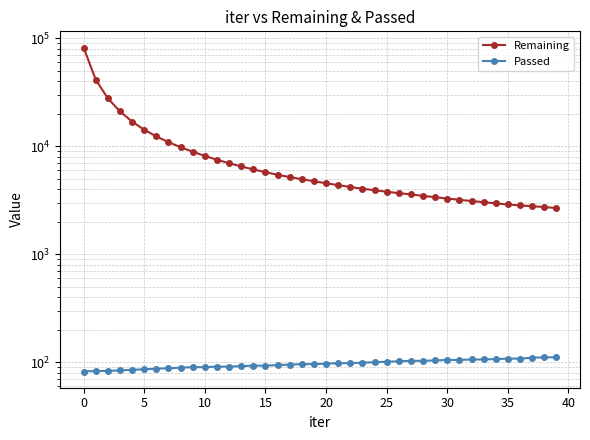

Is this an area chart (filled region under the line)?

No